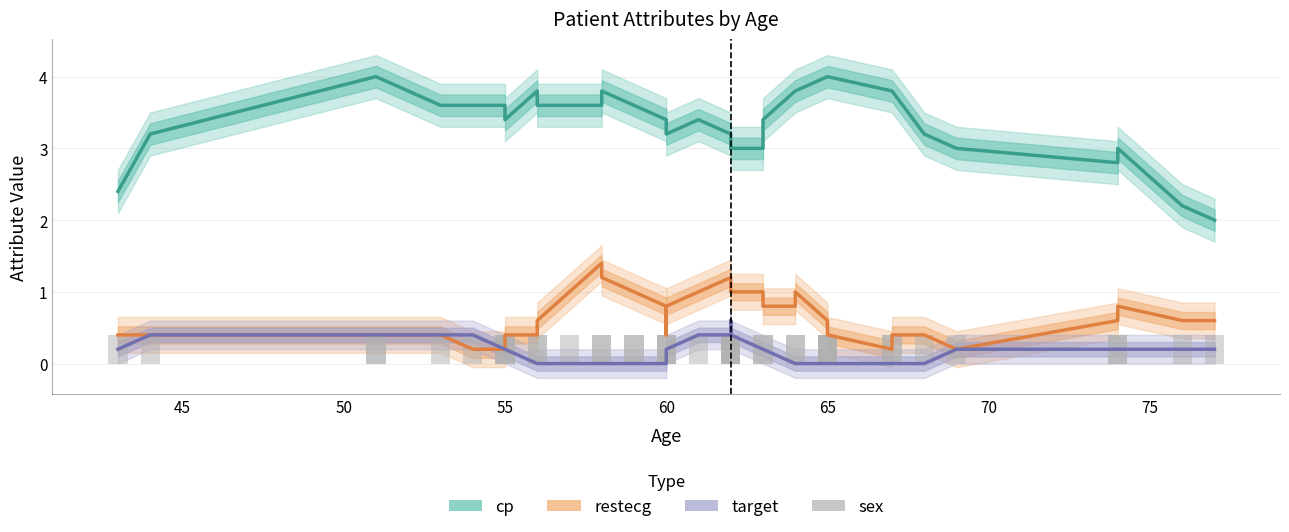

Reading left to right, extract all data points from this chart.

cp: 2.4	3.2	4.0	4.0	3.6	3.6	3.6	3.6	3.4	3.8	3.6	3.6	3.6	3.8	3.6	3.6	3.4	3.4	3.2	3.4	3.2	3.0	3.0	3.0	3.0	3.4	3.8	3.8	4.0	4.0	4.0	4.0	3.8	3.8	3.2	3.0	2.8	3.0	2.2	2.0
restecg: 0.4	0.4	0.4	0.4	0.4	0.2	0.2	0.2	0.4	0.4	0.6	1.0	1.4	1.2	1.0	1.0	0.8	0.4	0.8	1.0	1.2	1.0	1.0	1.0	1.0	0.8	0.8	1.0	0.6	0.4	0.4	0.4	0.2	0.4	0.4	0.2	0.6	0.8	0.6	0.6
target: 0.2	0.4	0.4	0.4	0.4	0.4	0.2	0.2	0.2	0.0	0.0	0.0	0.0	0.0	0.0	0.0	0.0	0.0	0.2	0.4	0.4	0.6	0.6	0.4	0.2	0.2	0.0	0.0	0.0	0.0	0.0	0.0	0.0	0.0	0.0	0.2	0.2	0.2	0.2	0.2
sex: 0.4	0.4	0.4	0.4	0.4	0.4	0.4	0.4	0.4	0.4	0.4	0.4	0.4	0.4	0.4	0.4	0.4	0.4	0.4	0.4	0.4	0.4	0.4	0.4	0.4	0.4	0.4	0.4	0.4	0.4	0.4	0.4	0.4	0.4	0.4	0.4	0.4	0.4	0.4	0.4